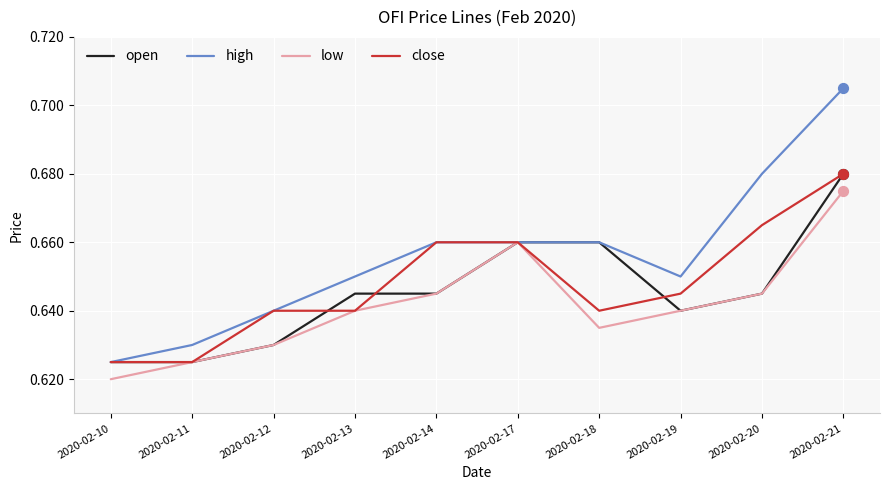

Between 2020-02-18 and 2020-02-20, which series saw the biggest shift?

close